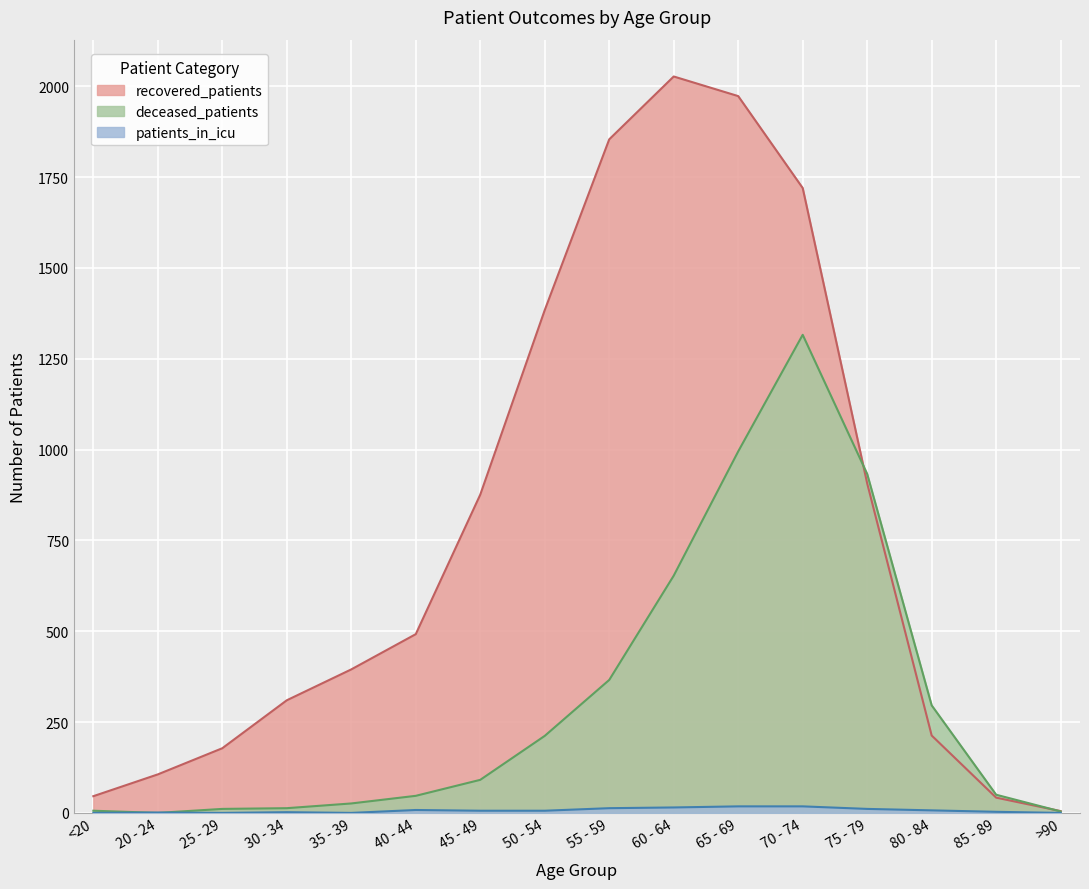

What is the total value across all series at 20 - 24?

107